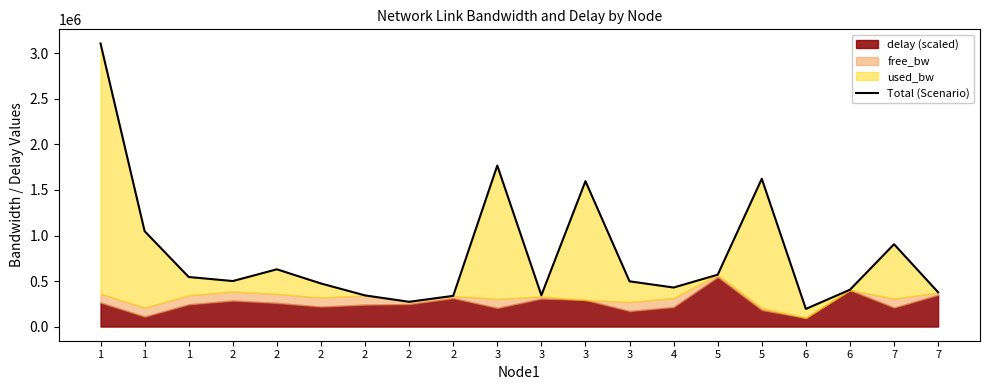

At which category does the data reach its first local valley?

2